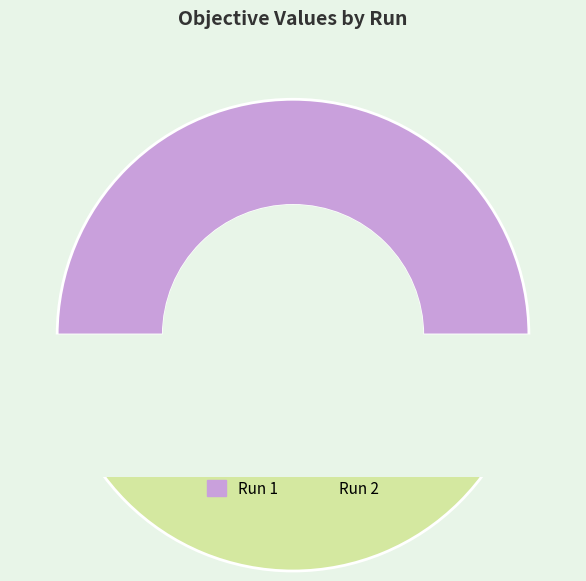

Does any single category account for the majority?

Yes